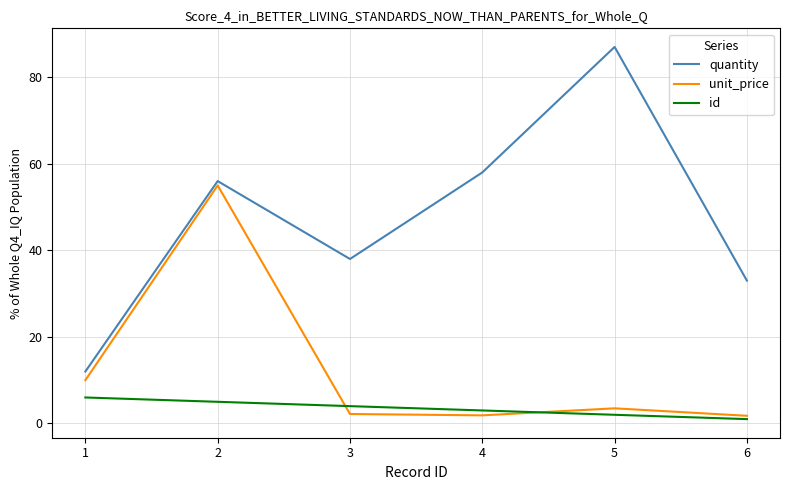

How many lines are shown in the chart?

3